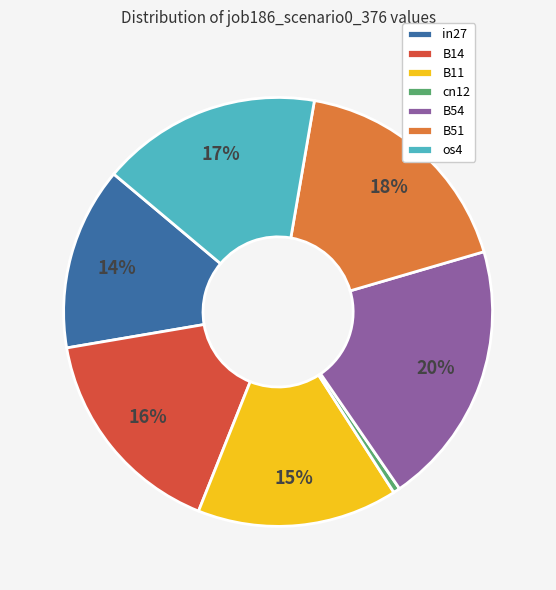

Between os4 and cn12, which is larger?

os4